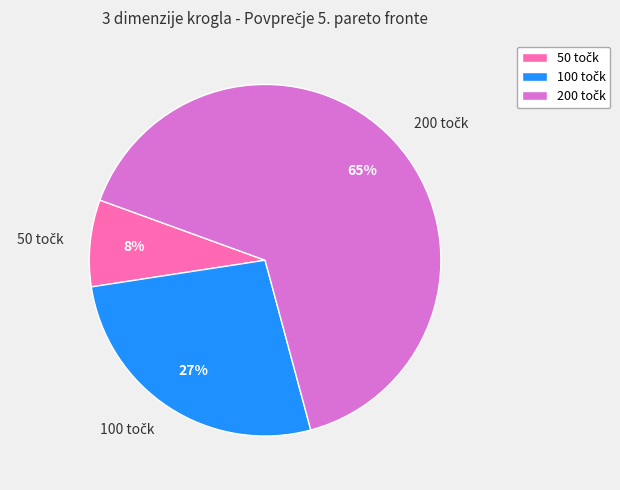

Is there any slice that represents more than half of the pie?

Yes